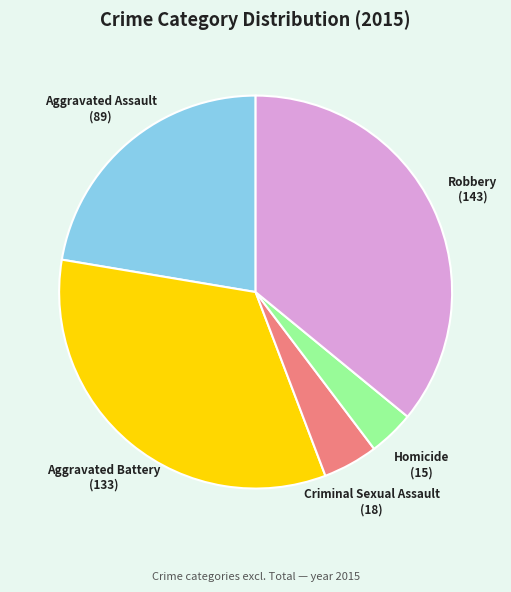

Do Aggravated Assault and Robbery together represent more than half of the pie?

Yes